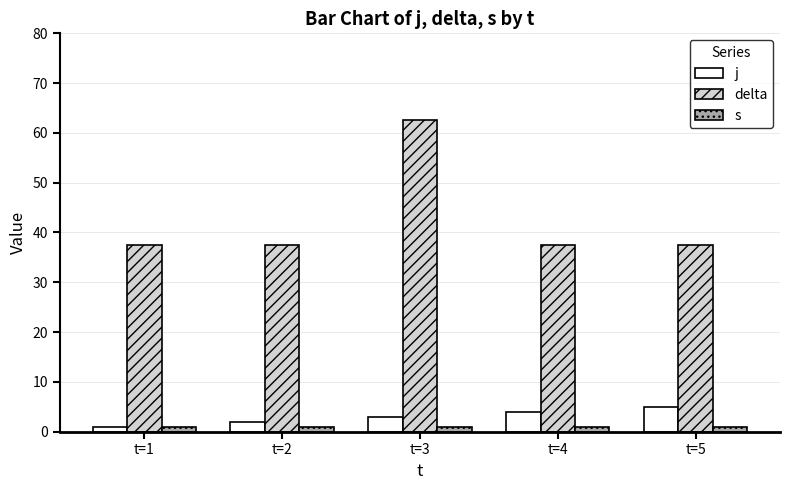

What is the minimum value shown in the chart?

1.0